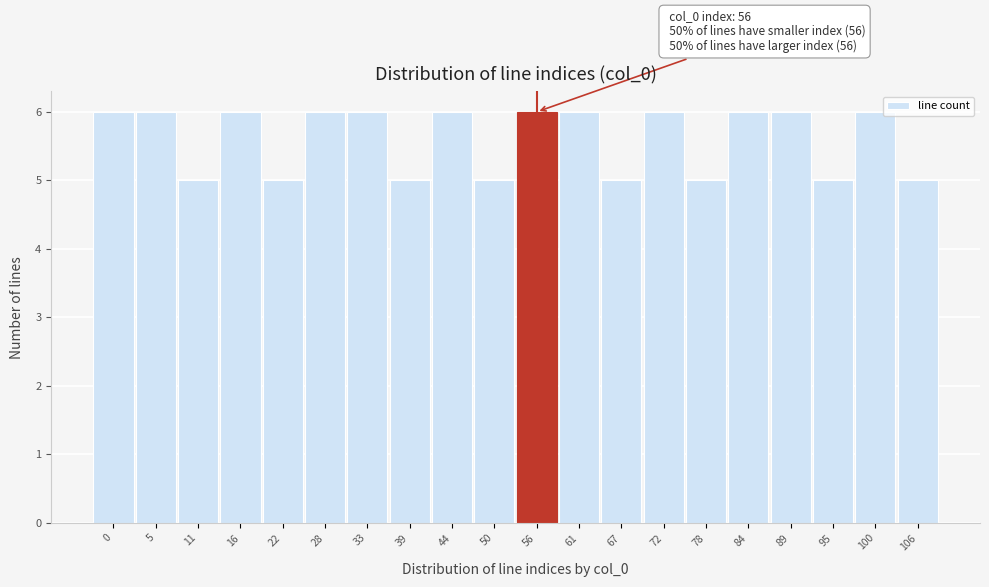

Reading left to right, what are all the values shown in this chart?

6	6	5	6	5	6	6	5	6	5	6	6	5	6	5	6	6	5	6	5